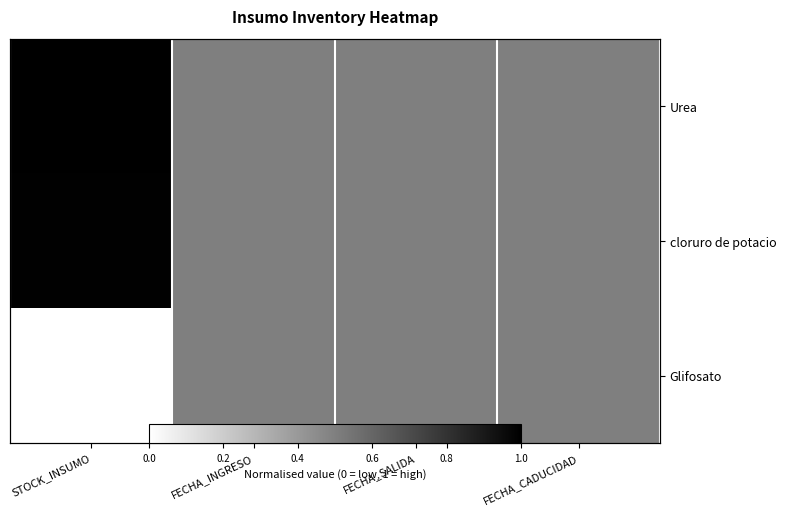

What is the approximate value of Glifosato at FECHA_SALIDA?

0.5